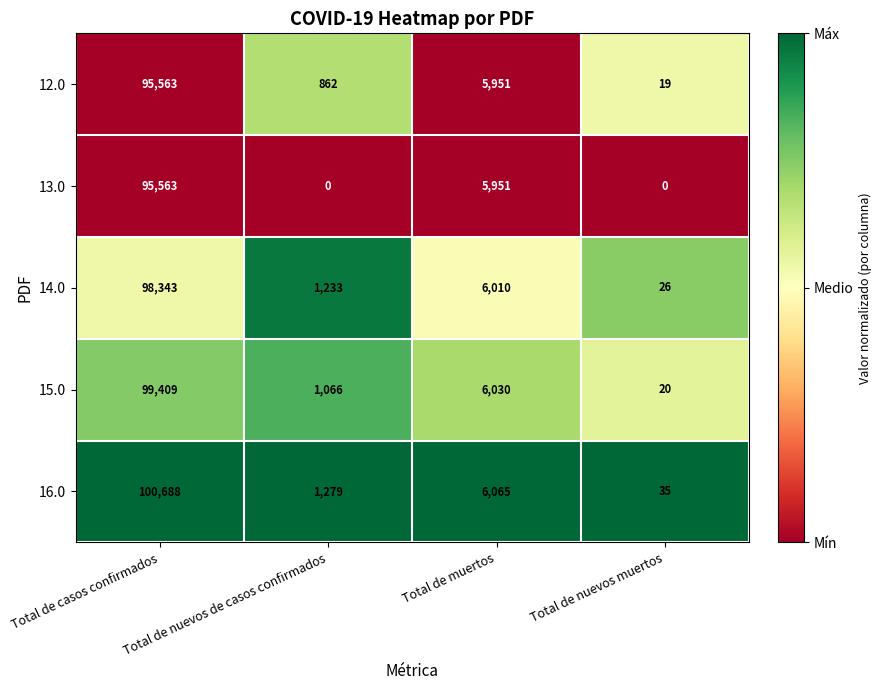

Which series has the largest range (max minus min)?

16.0